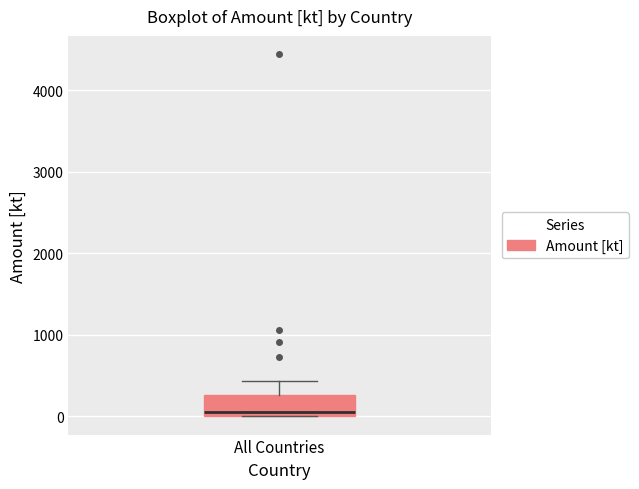

Read this box plot against the y-axis: the position of the median line, the range covered by the box, and the ends of both whiskers. The values are not printed on the chart, so give them approximately, as read against the axis.

median 100, box 0 to 300, whiskers 0 to 400